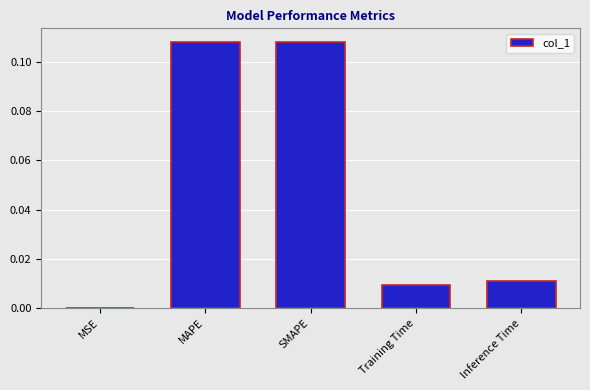

The chart shows a value of 0.0 at MSE. True or false?

True